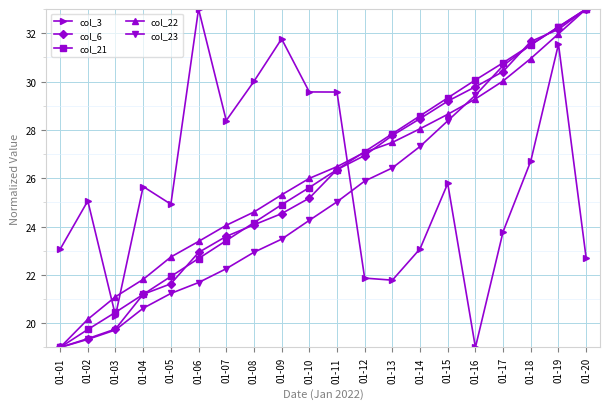

How many data points in col_21 are less than 26?

10